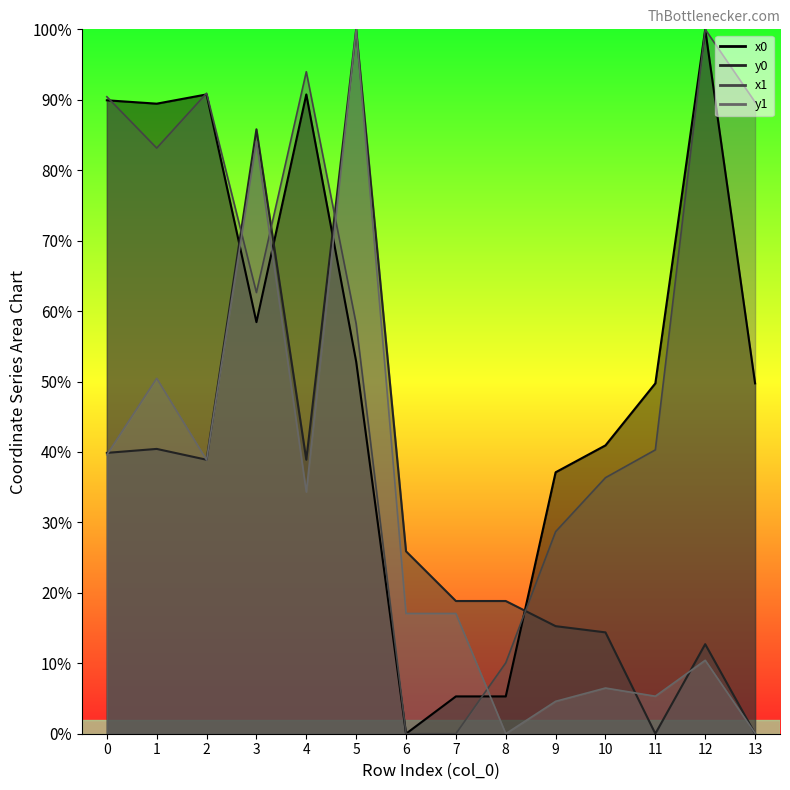

What is the sum of the y1 values at 8 and 4?

34.3